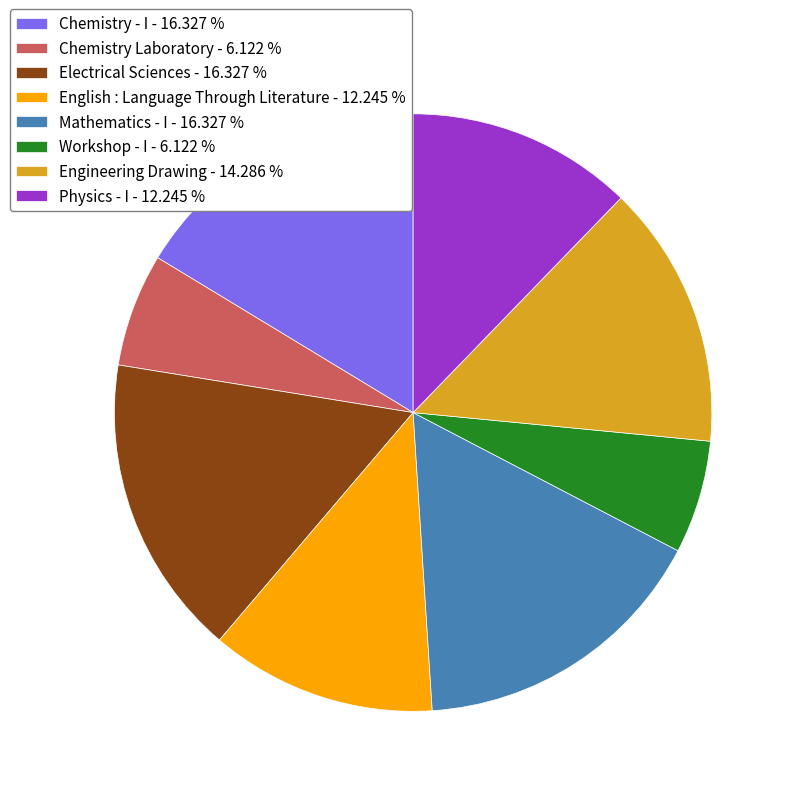

Is it true that Physics - I is 26% of the pie?

False